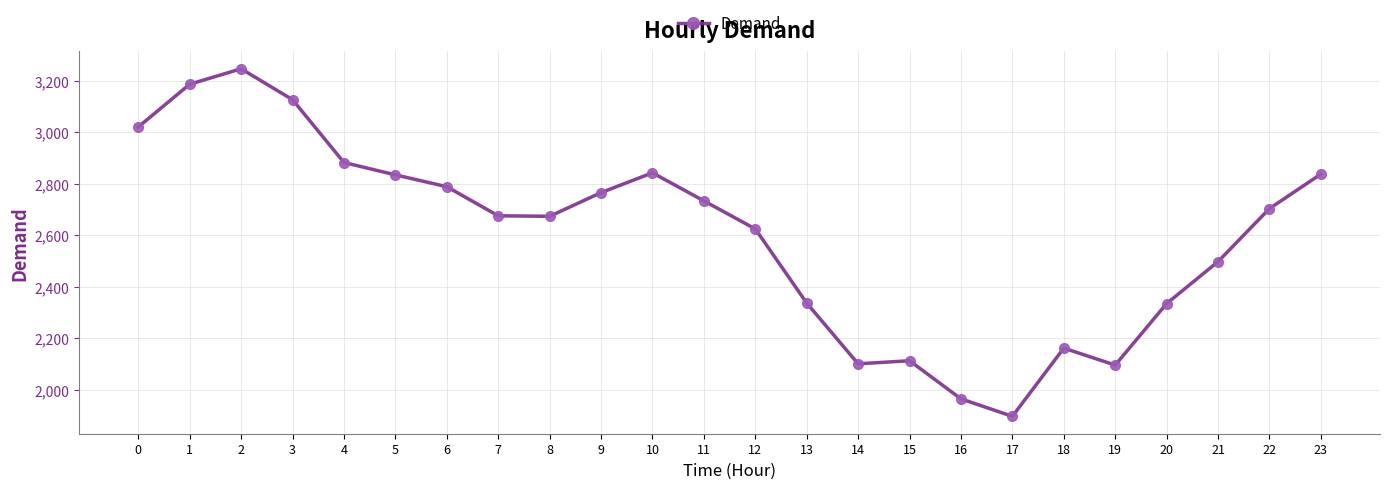

At which category does the chart reach its peak across all series?

2